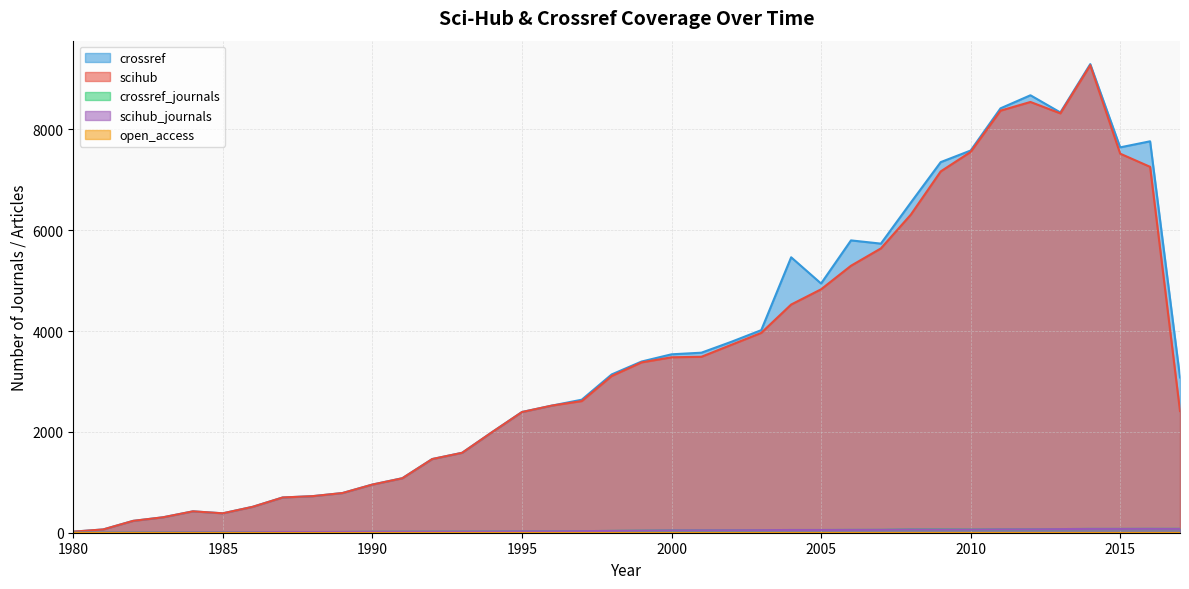

What is the difference between the highest and lowest values at 2016?

7685